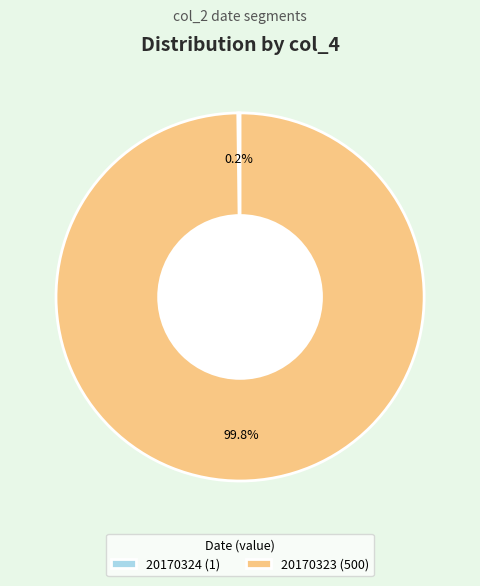

What is the largest slice in the pie chart?

20170323 (500)